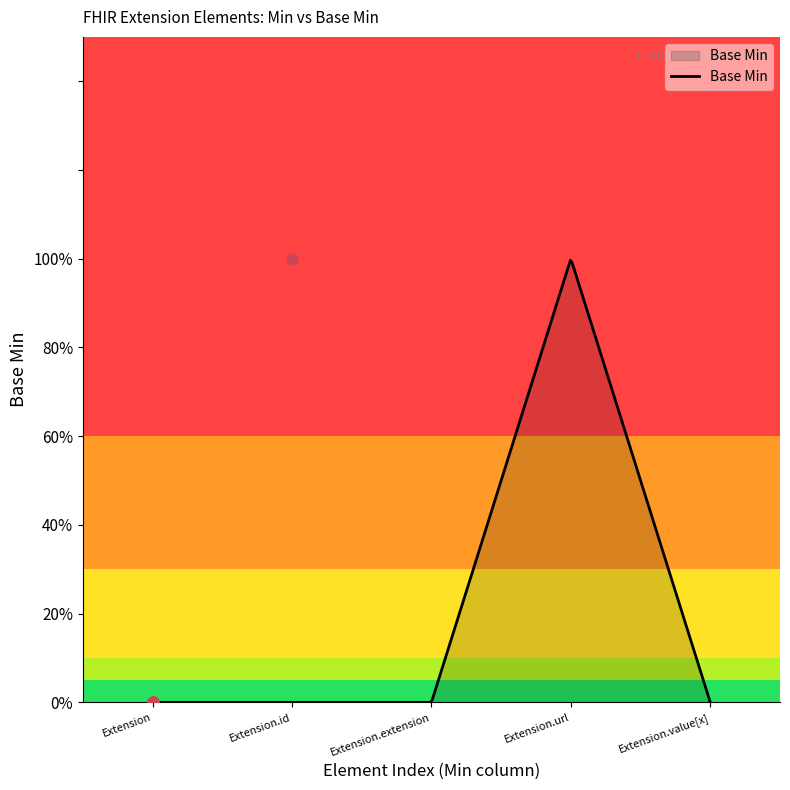

What is the change in value from Extension.extension to Extension.url?

+1